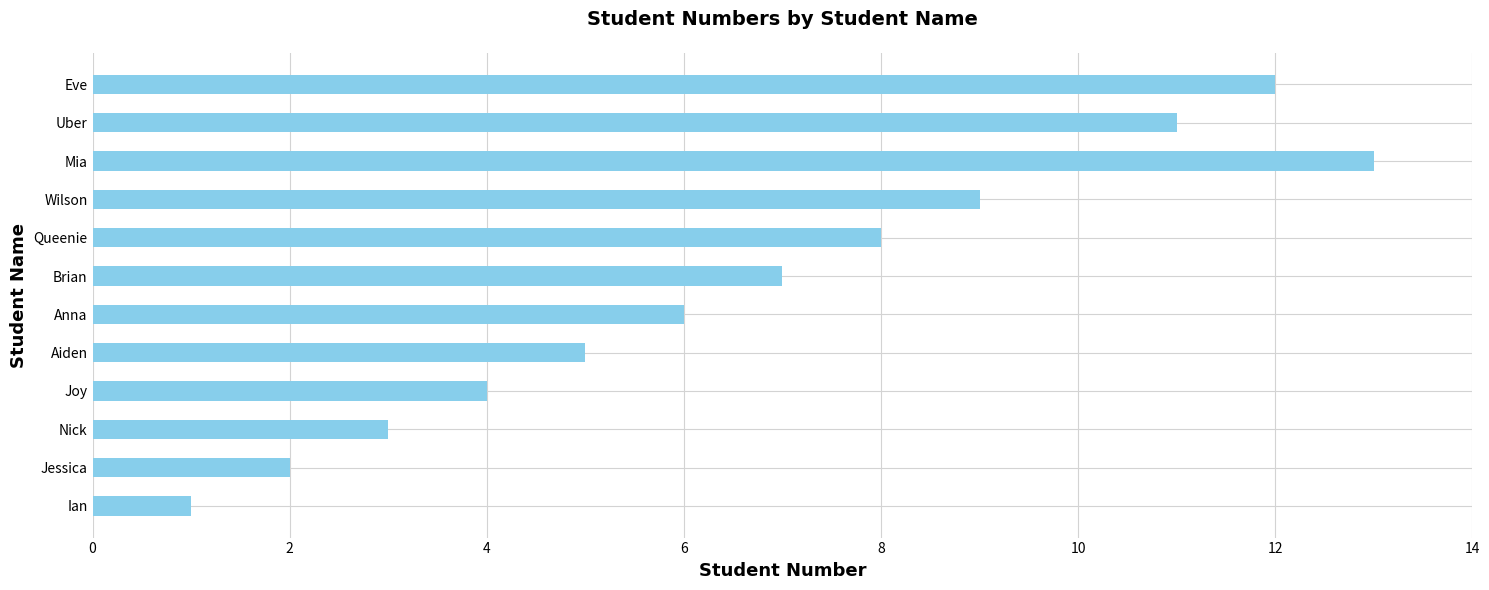

What is the average value?

7